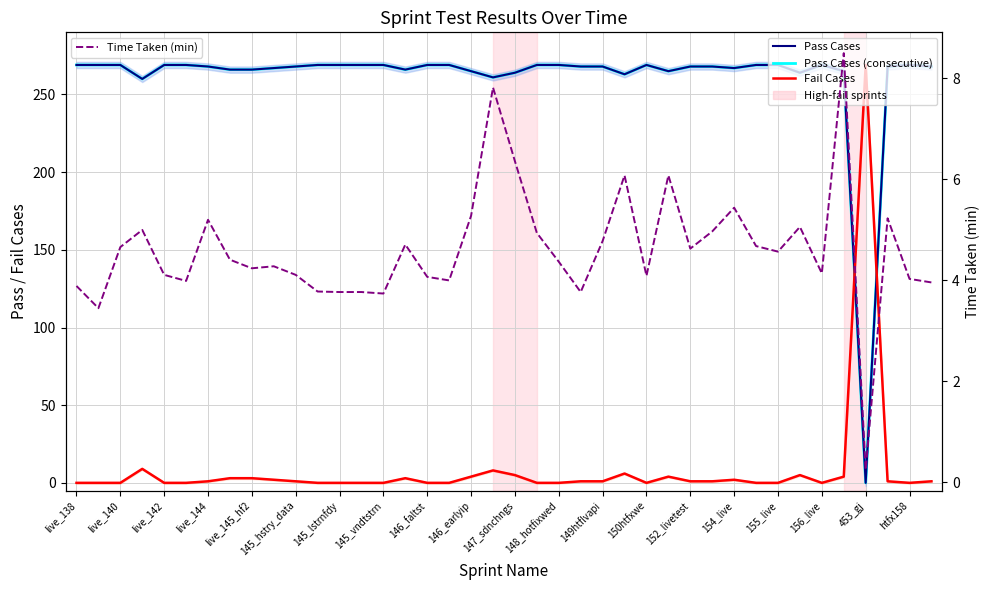

Count the number of data series in this chart.

4